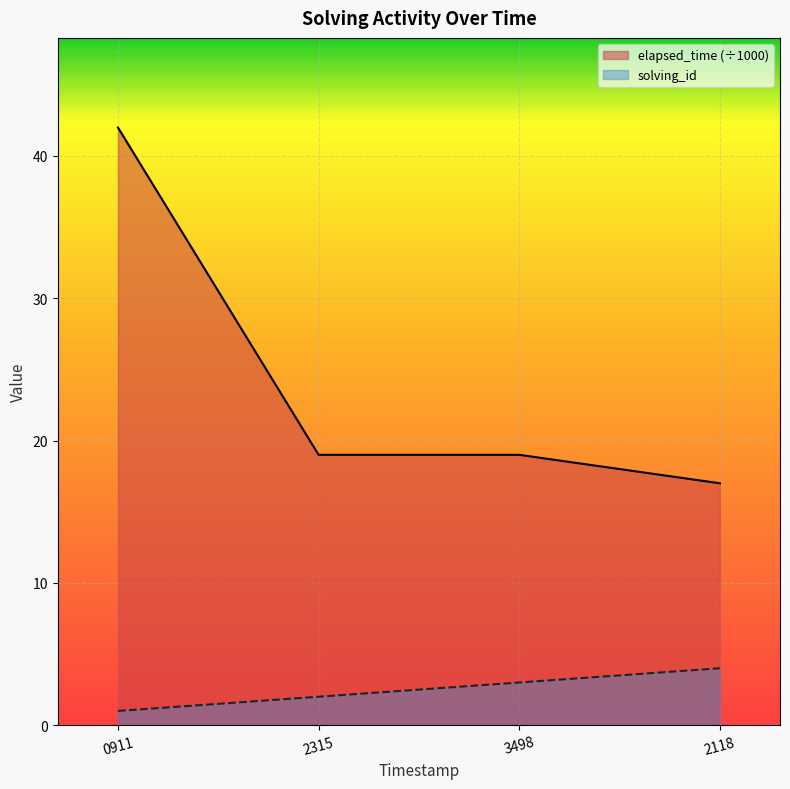

What is the difference between the solving_id values at 3498 and 2118?

1